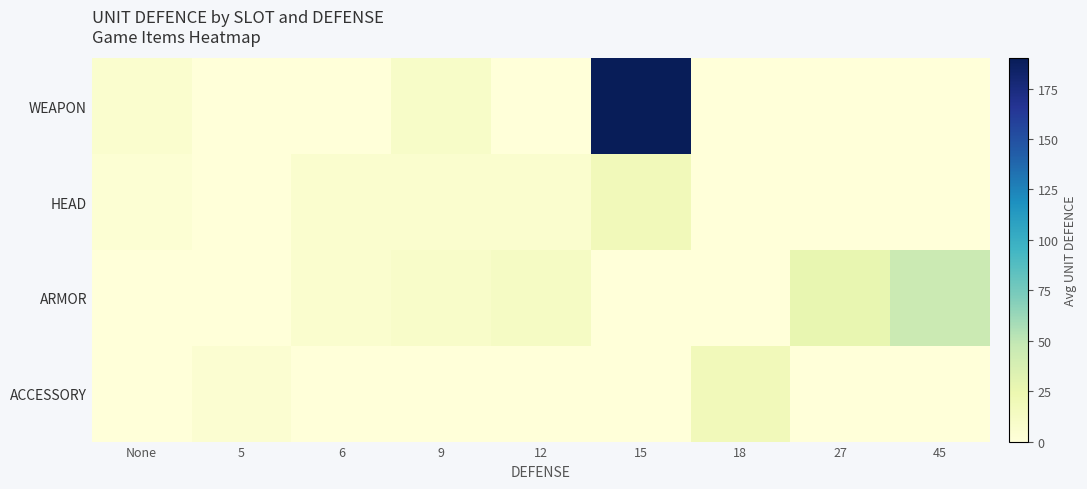

What is the difference between the highest and lowest values at None?

6.5